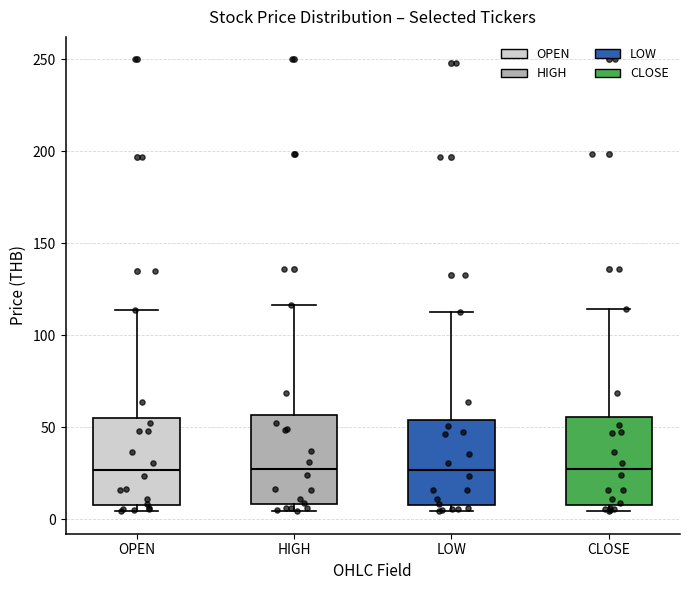

Reading left to right, transcribe this box plot: for each box, give where its median line is, the range the box spans, and where its two whiskers end, as read against the y-axis. The values are not printed on the chart, so give them approximately, as read against the axis.

OPEN: median 25, box 10 to 55, whiskers 5 to 115
HIGH: median 25, box 10 to 55, whiskers 5 to 115
LOW: median 25, box 10 to 55, whiskers 5 to 115
CLOSE: median 25, box 10 to 55, whiskers 5 to 115